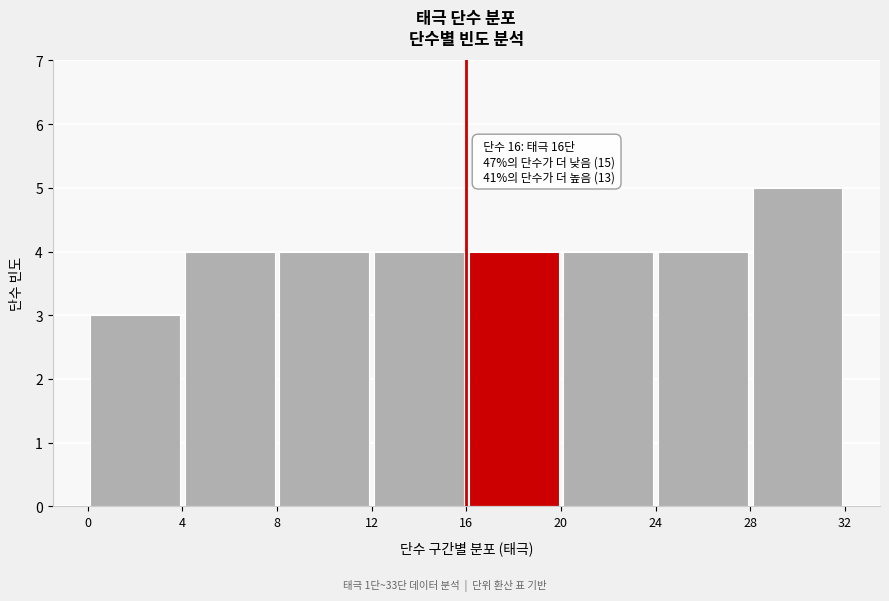

Which range on the x-axis has the tallest bar?

28 to 32